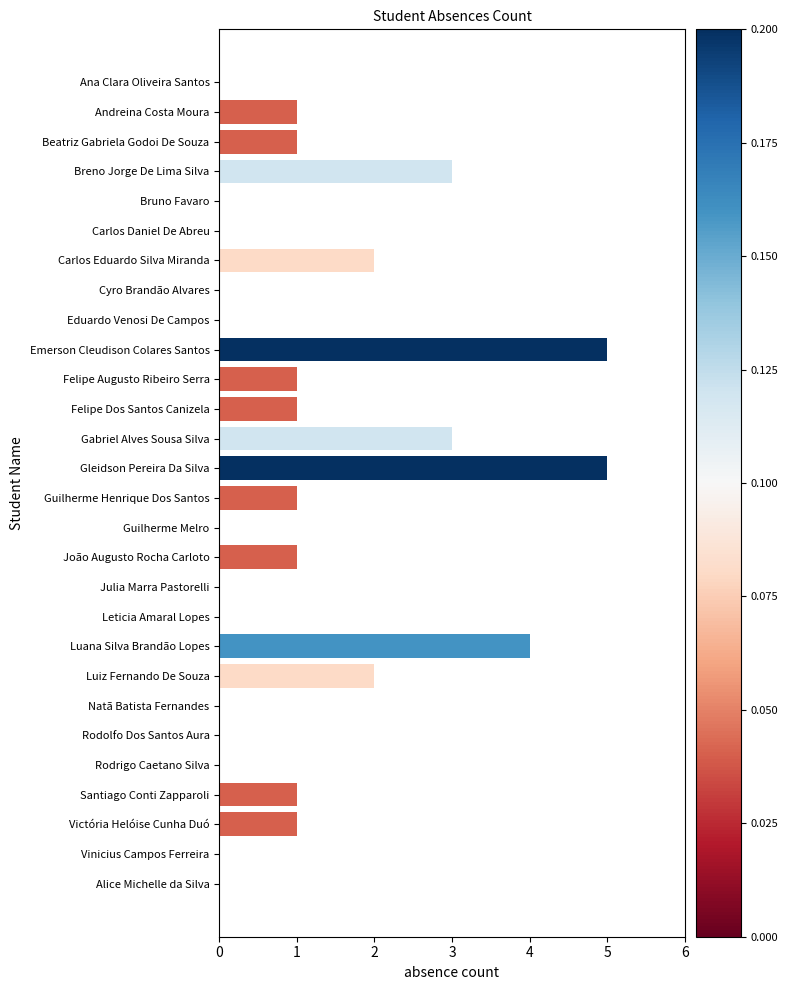

What is the average value?

1